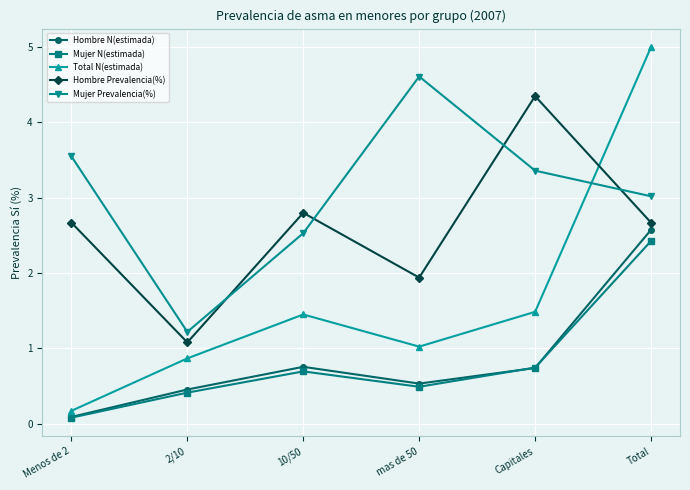

What is the label of the 5th point from the right?

2/10